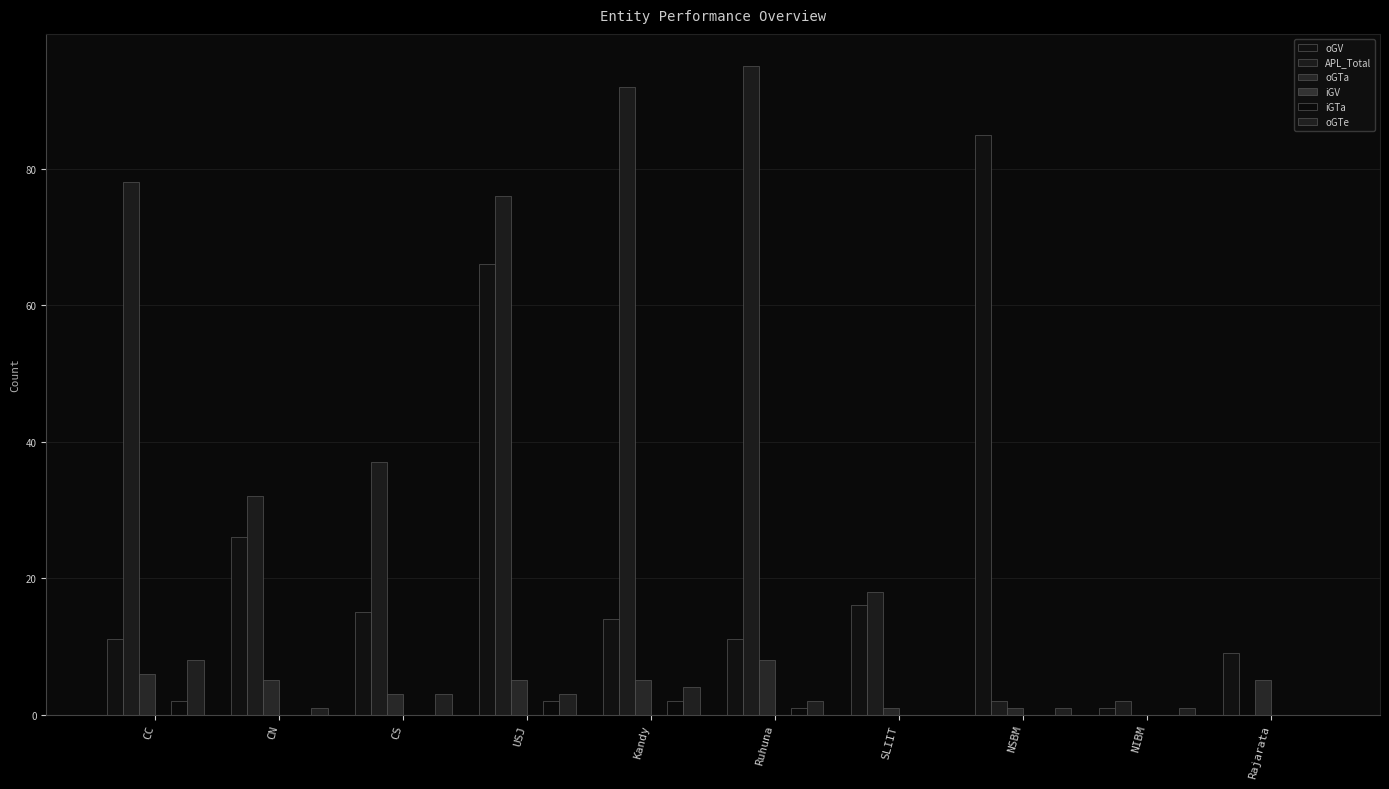

What is the sum of all oGV values?

254